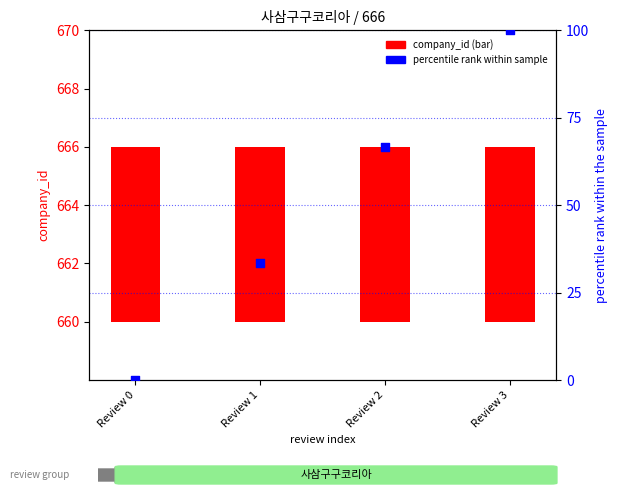

Which series has the largest Y range (max minus min)?

percentile rank within sample